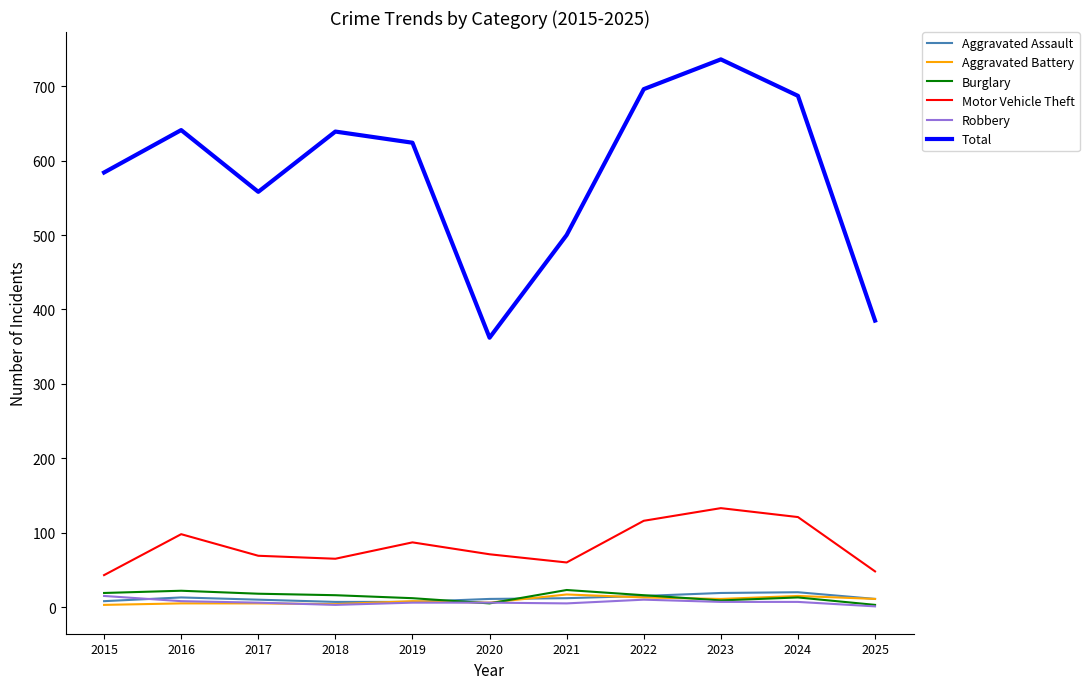

True or false: Total has a value of 1209 at 2024.

False